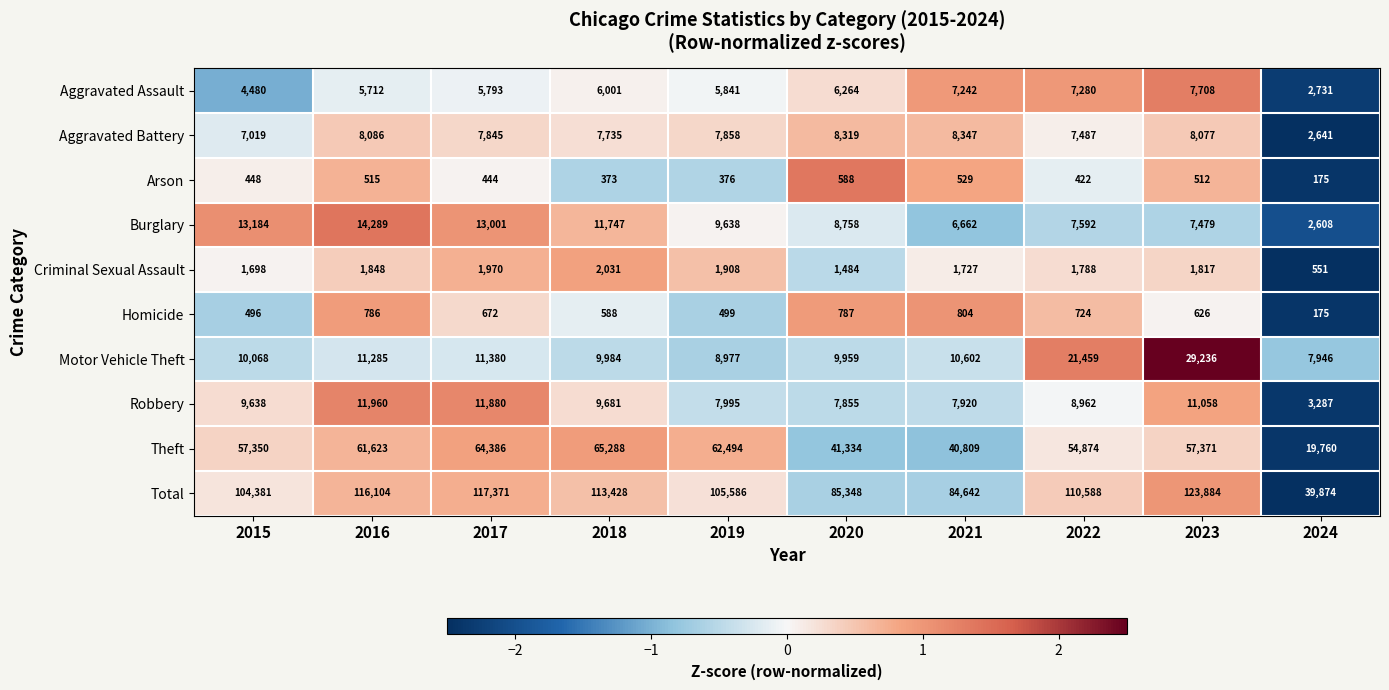

At which label does Theft first exceed 57371?

2016